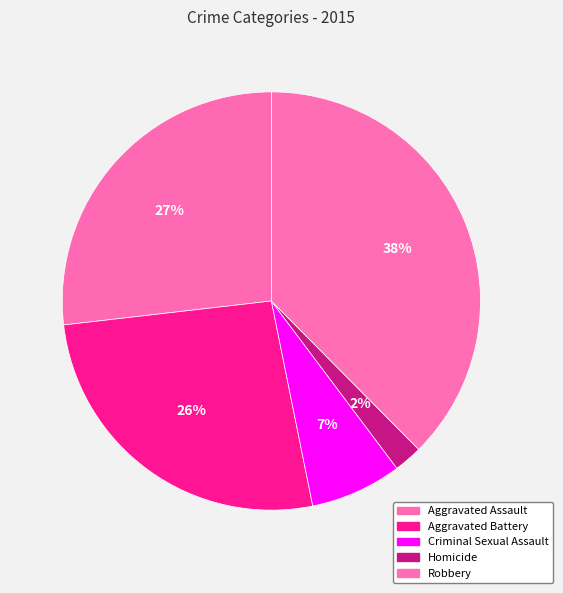

How many slices are in this pie chart?

5